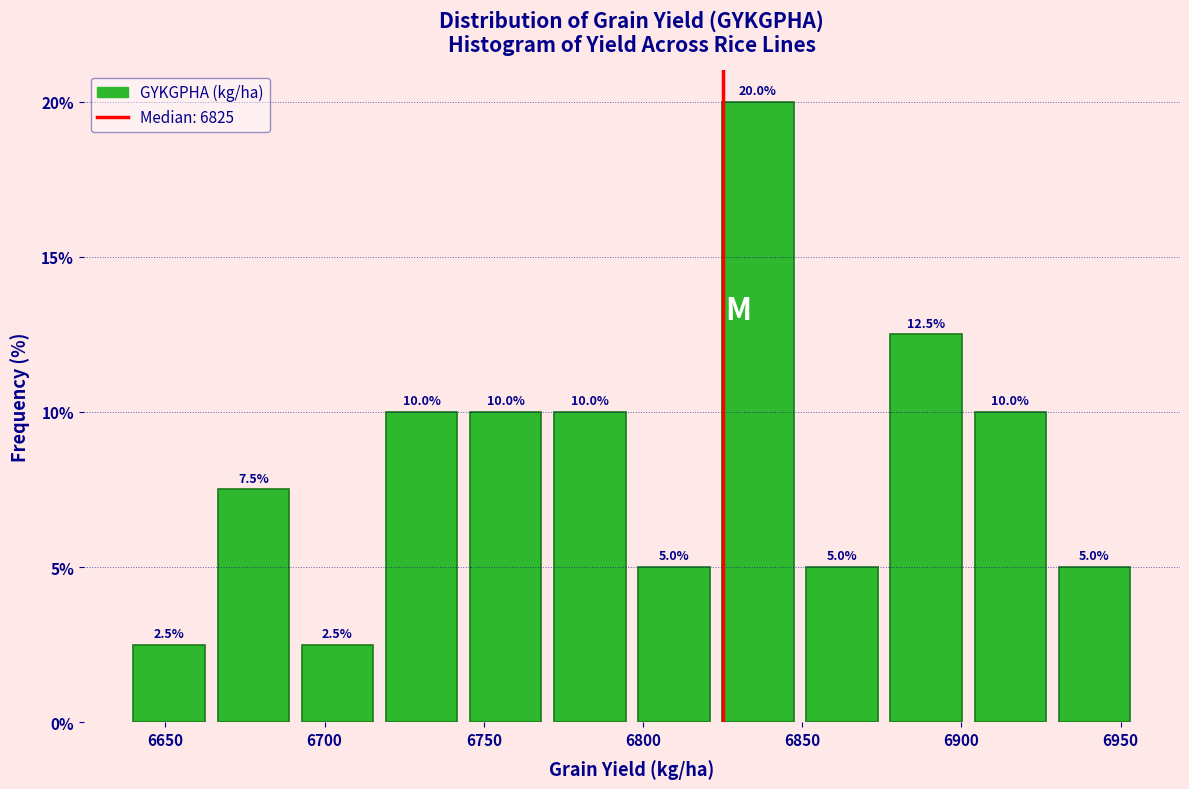

What is the height of the bar covering 6690 to 6715 on the x-axis? The bar edges are not printed on the chart, so give them approximately, as read against the axis.

2.5